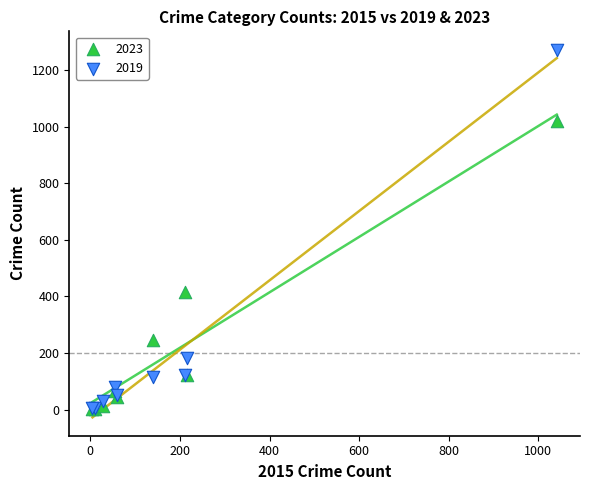

In the 2019 series, what Y value is closest to 638?

182